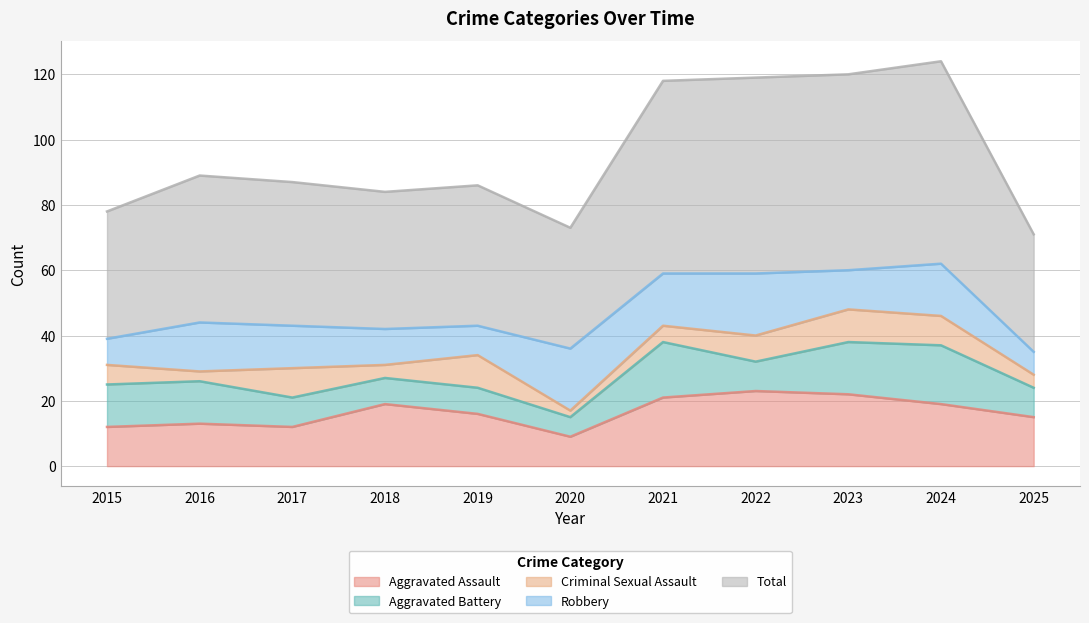

Which series has the largest total across all categories?

Total